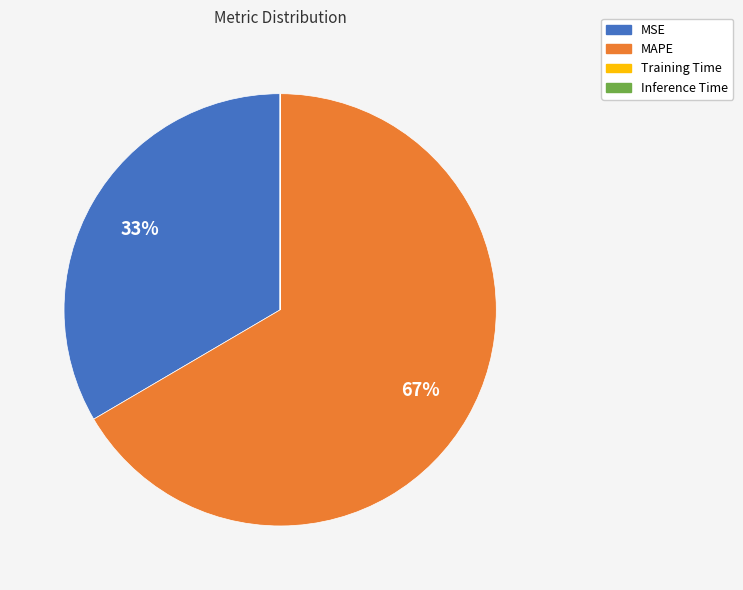

Which category accounts for the majority?

MAPE